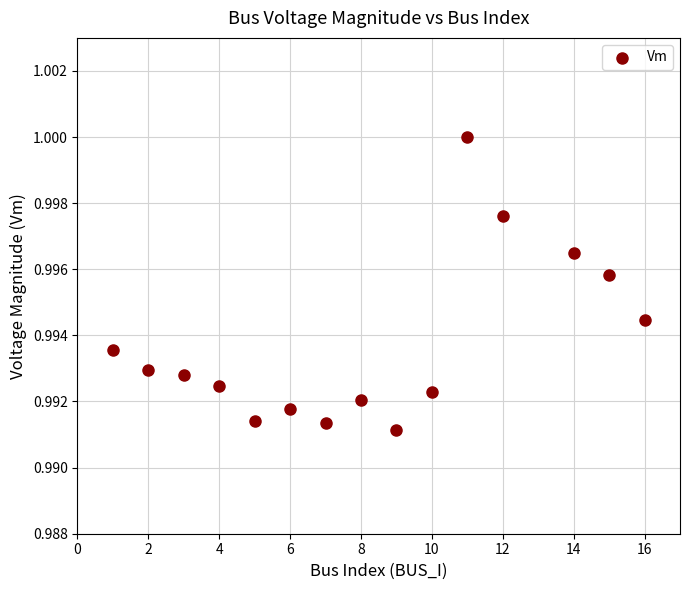

What is the range of X values (max minus min)?

15.0